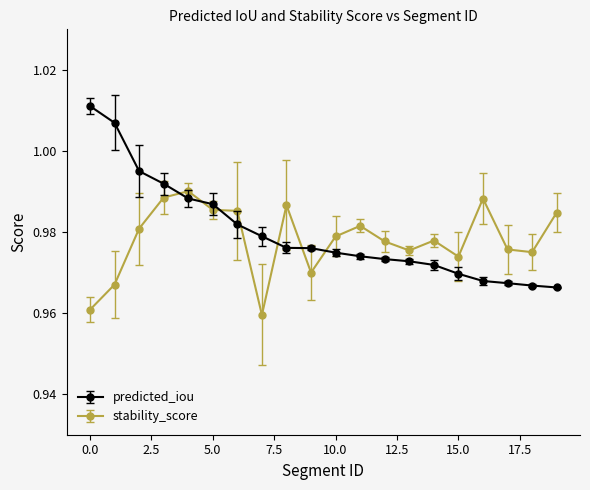

At how many categories does at least one series exceed 0?

20